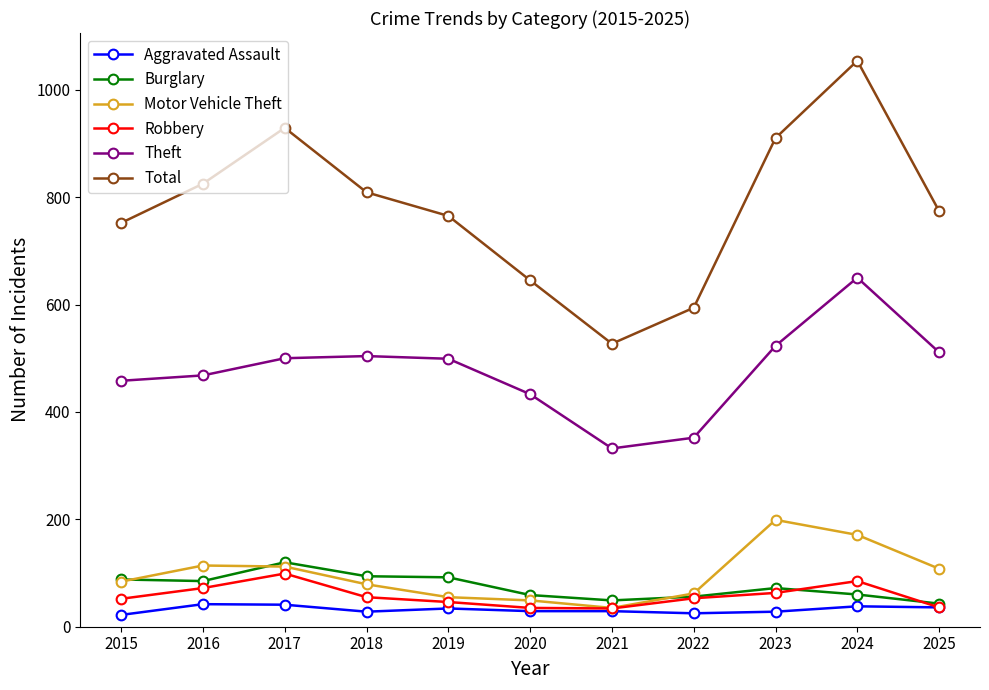

What is the value of the Burglary point at the 9th from the left?

72